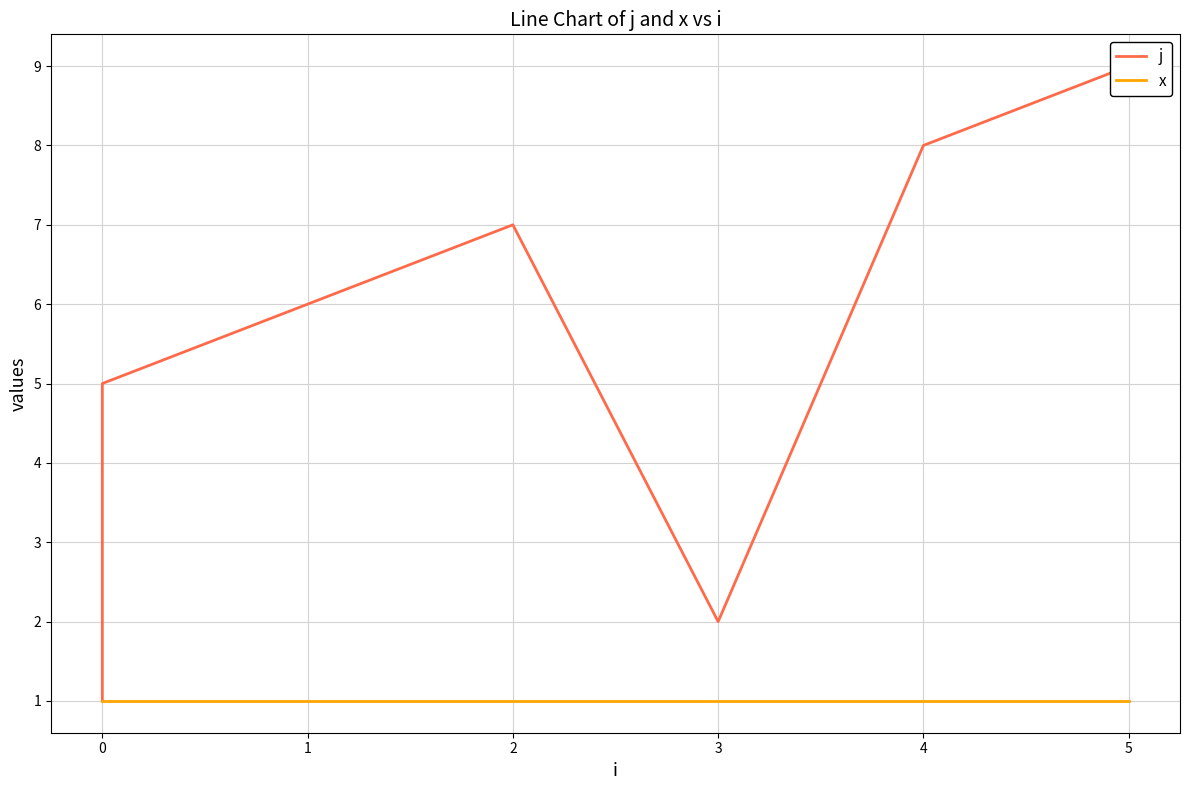

List the series in order of their overall mean, lowest first.

x, j